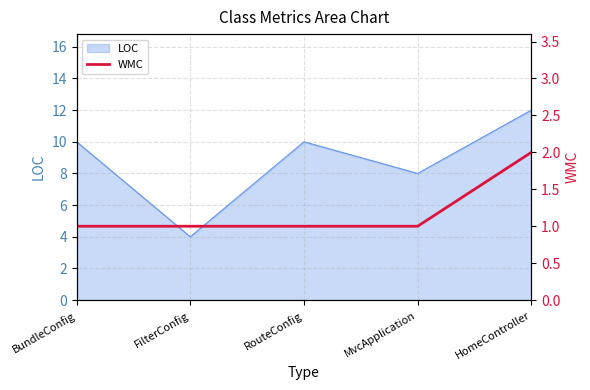

What is the smallest value displayed?

1